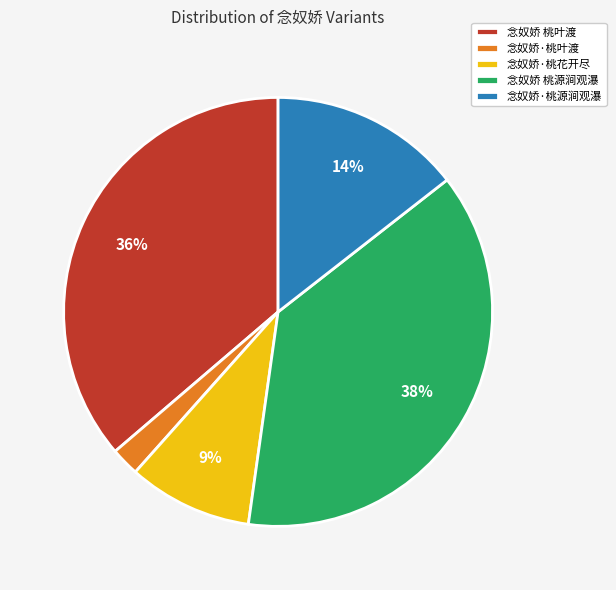

Between 念奴娇·桃叶渡 and 念奴娇 桃叶渡, which is larger?

念奴娇 桃叶渡